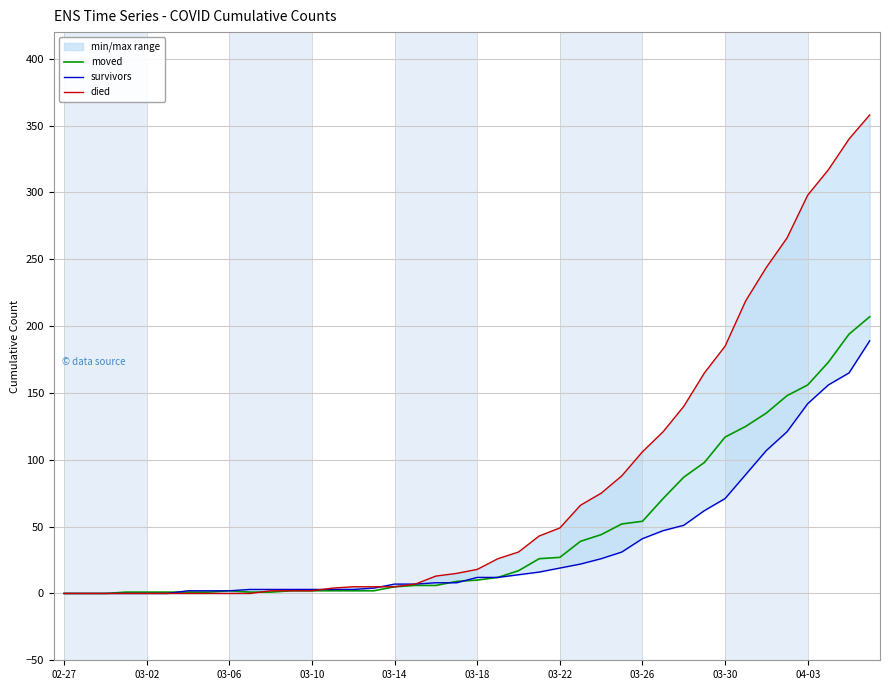

List the series in order of their peak value, lowest first.

survivors, moved, died